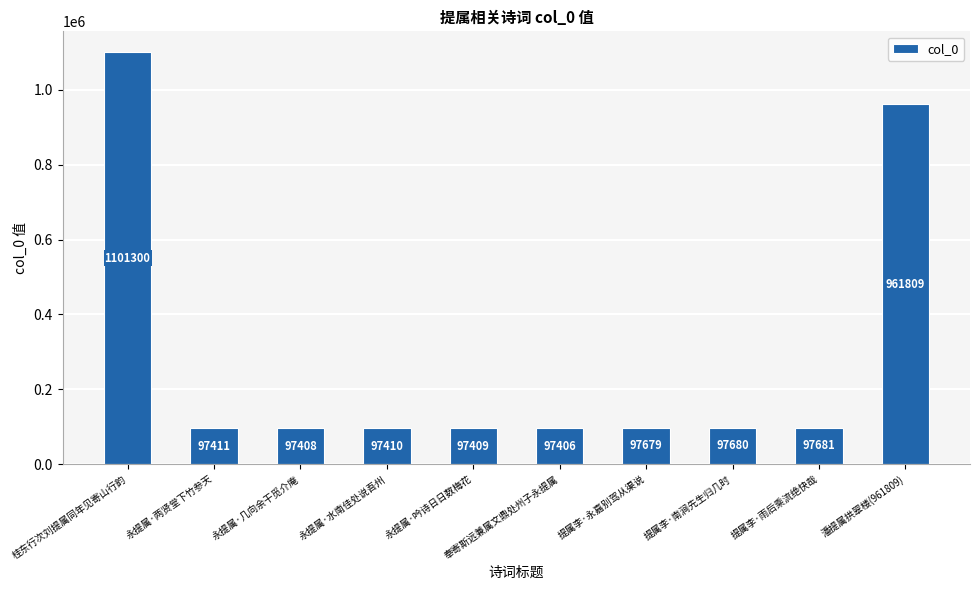

What is the ratio of the value at 桂东行次刘提属同年见寄山行韵 to the value at 奉寄斯远兼属文鼎处州子永提属?

11.3